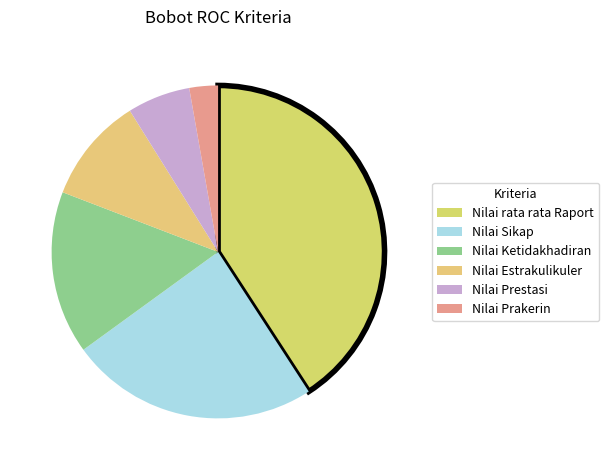

True or false: Nilai Sikap accounts for 24% of the total.

True